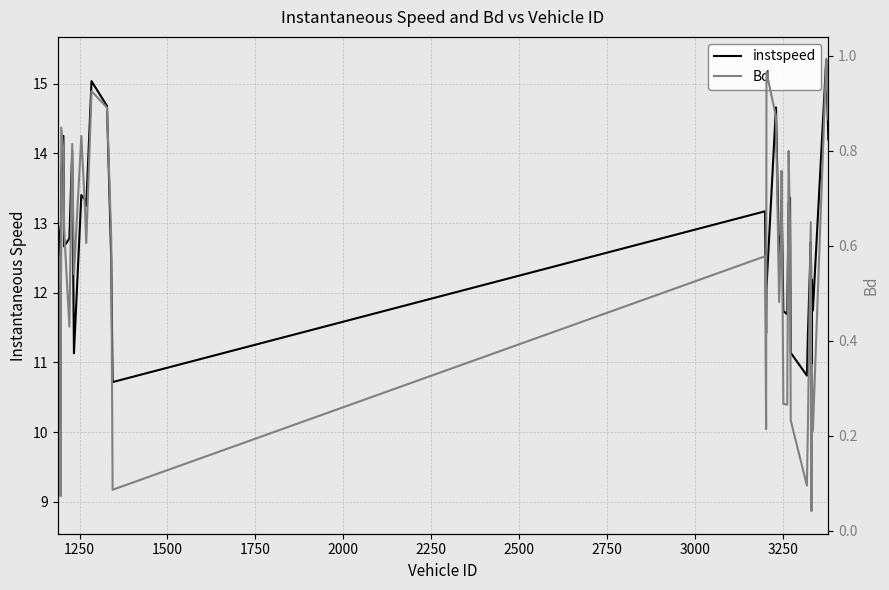

Rank the series by their maximum value, from highest to lowest.

instspeed, Bd